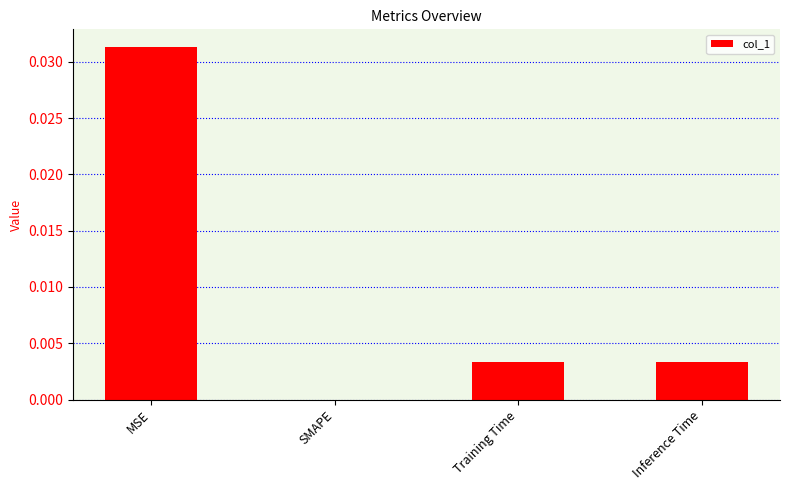

How many values are between 0 and 1?

4